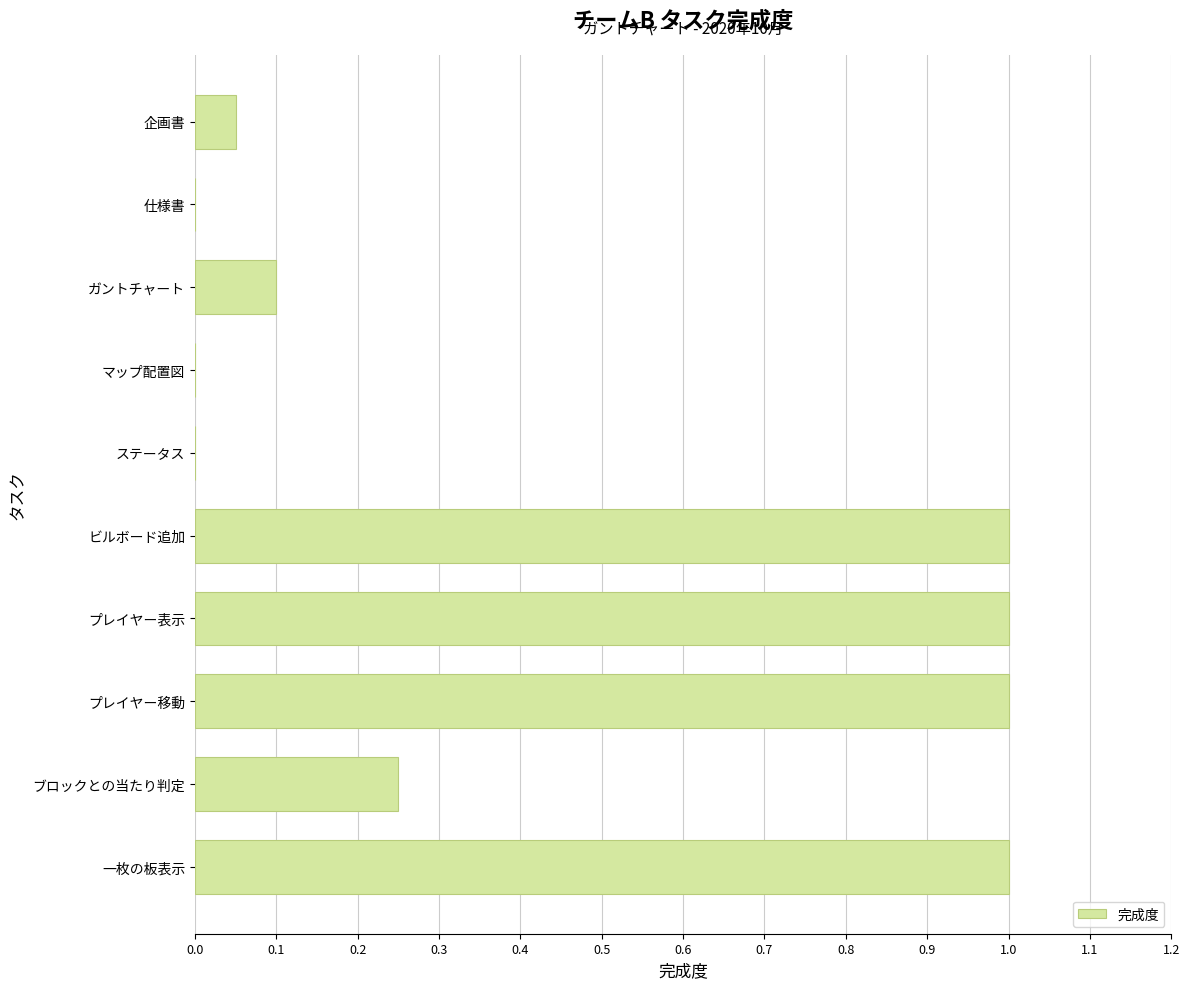

What is the approximate value at プレイヤー表示?

1.0